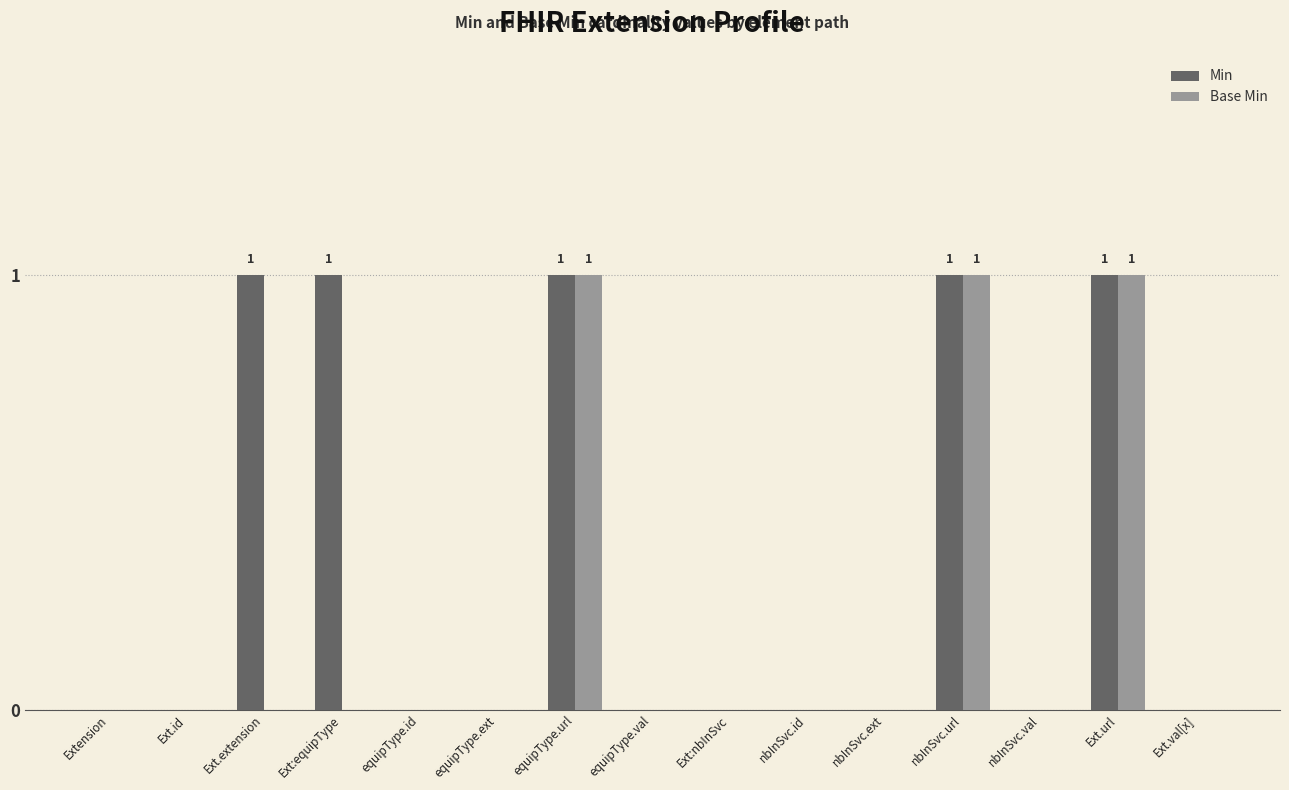

Is the value of Base Min at equipType.ext greater than the value of Min at Ext.url?

No